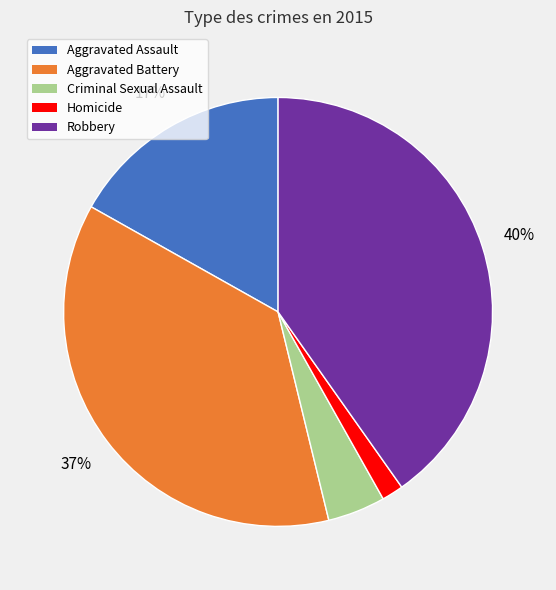

Does any single category account for the majority?

No